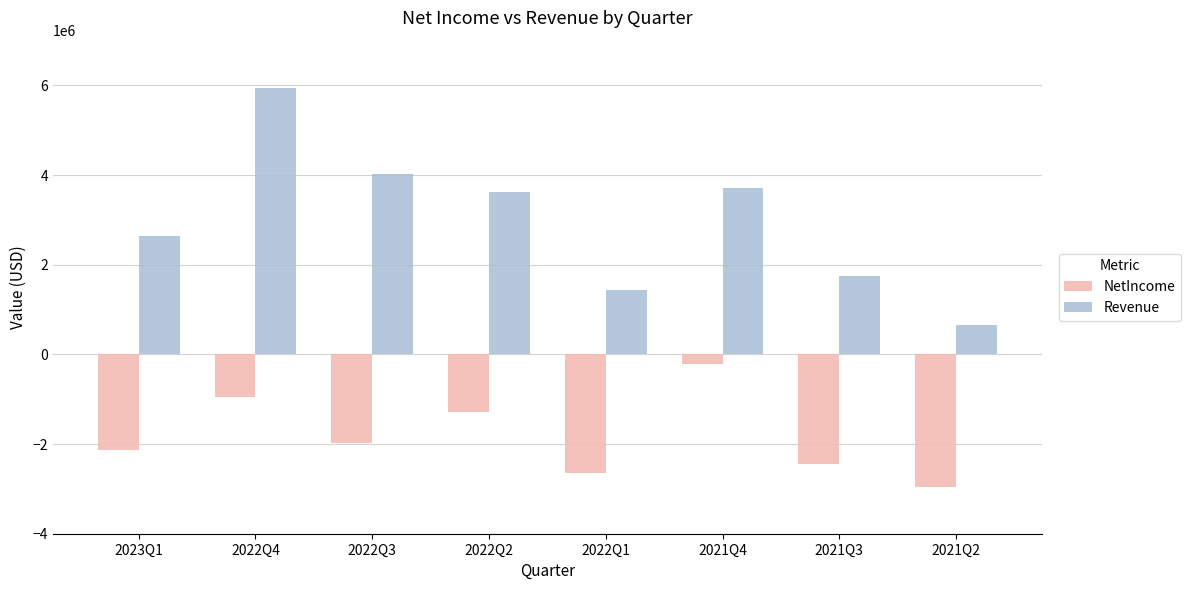

What is the sum of all Revenue values?

23761817